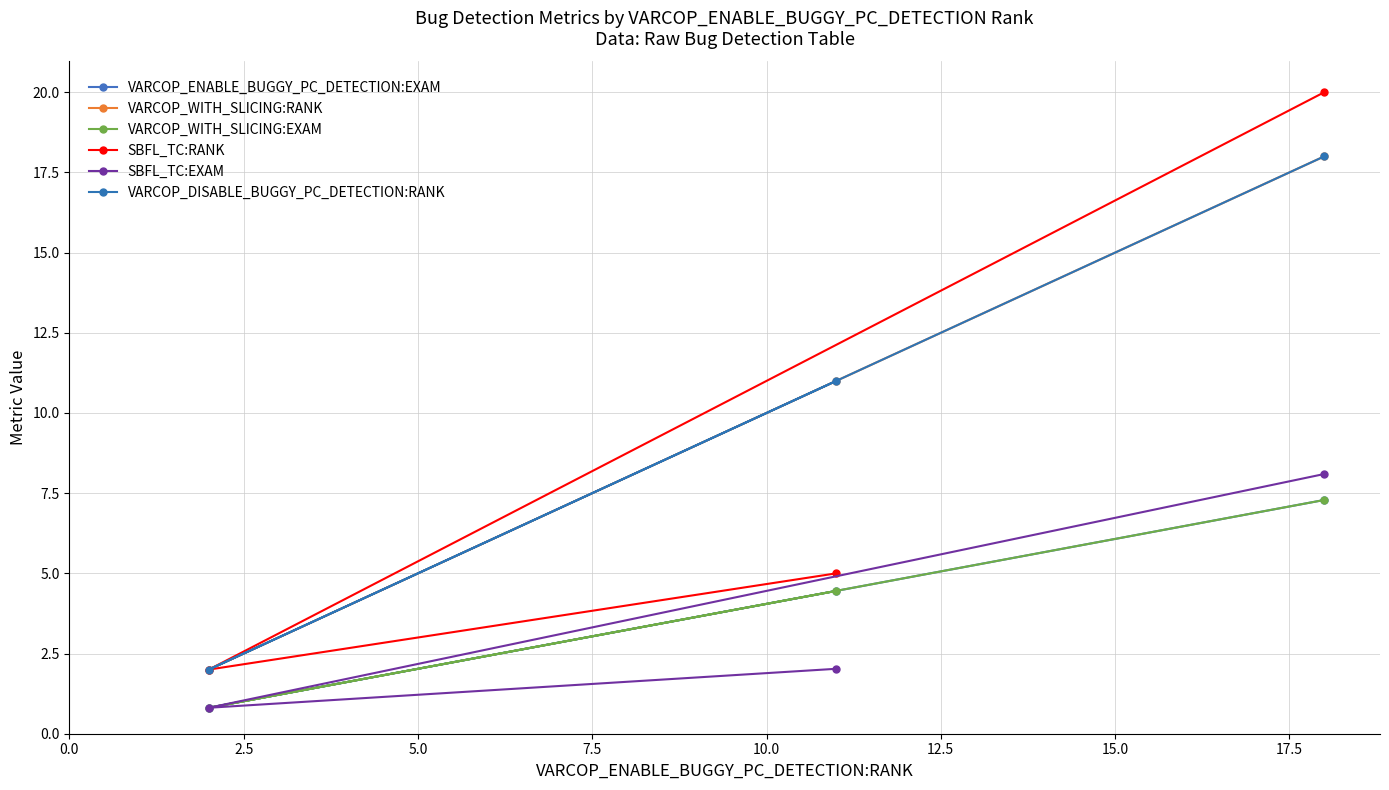

What is the sum of all VARCOP_WITH_SLICING:RANK values?

31.0